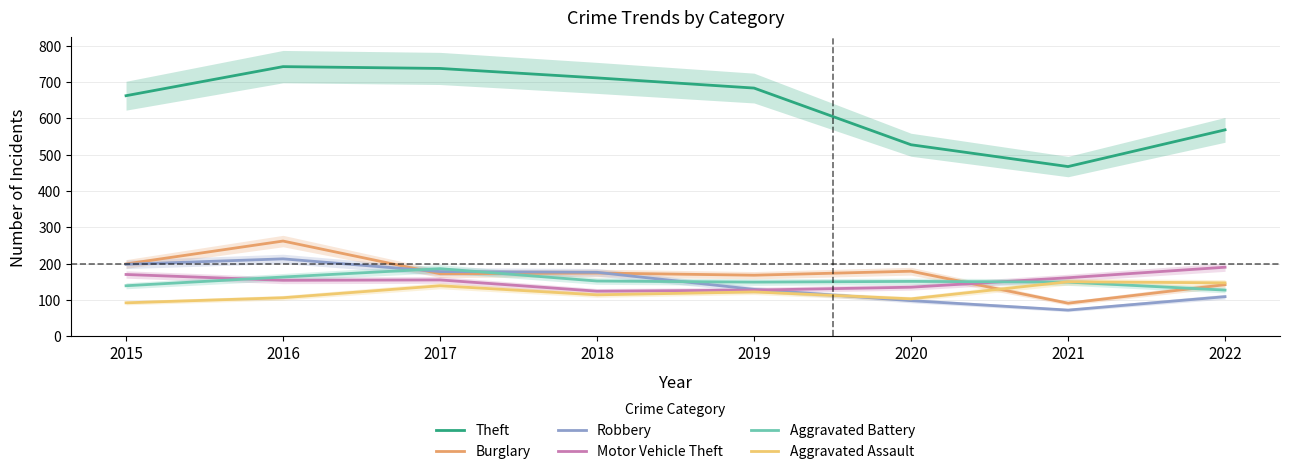

Is this an area chart (filled region under the line)?

No